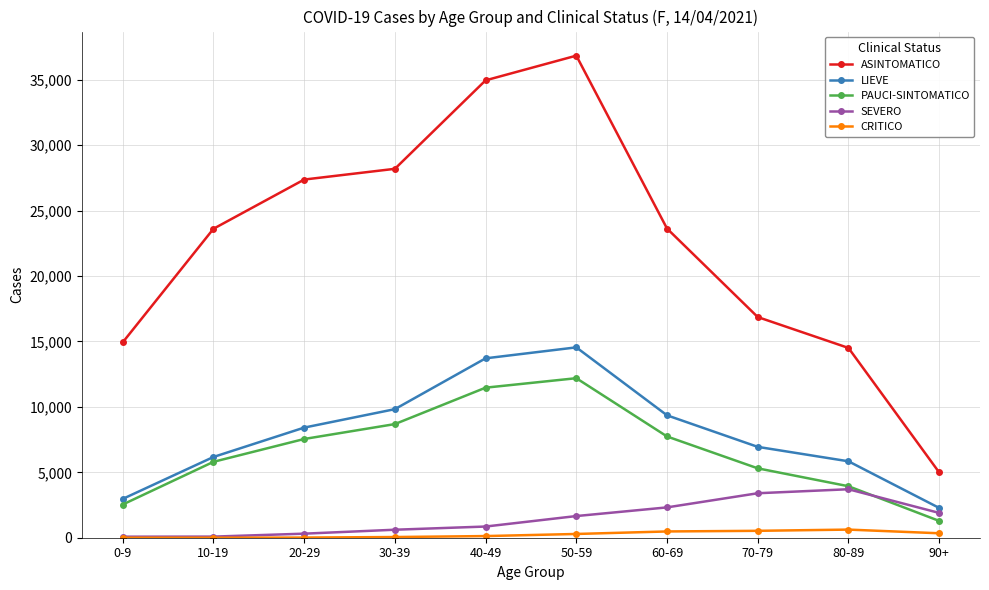

True or false: CRITICO has more than 0 points higher than both neighbors.

True